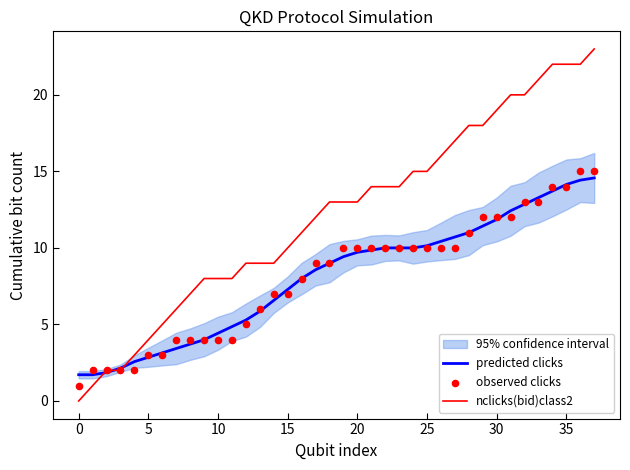

Which series reaches the maximum Y coordinate?

nclicks(bid)class2